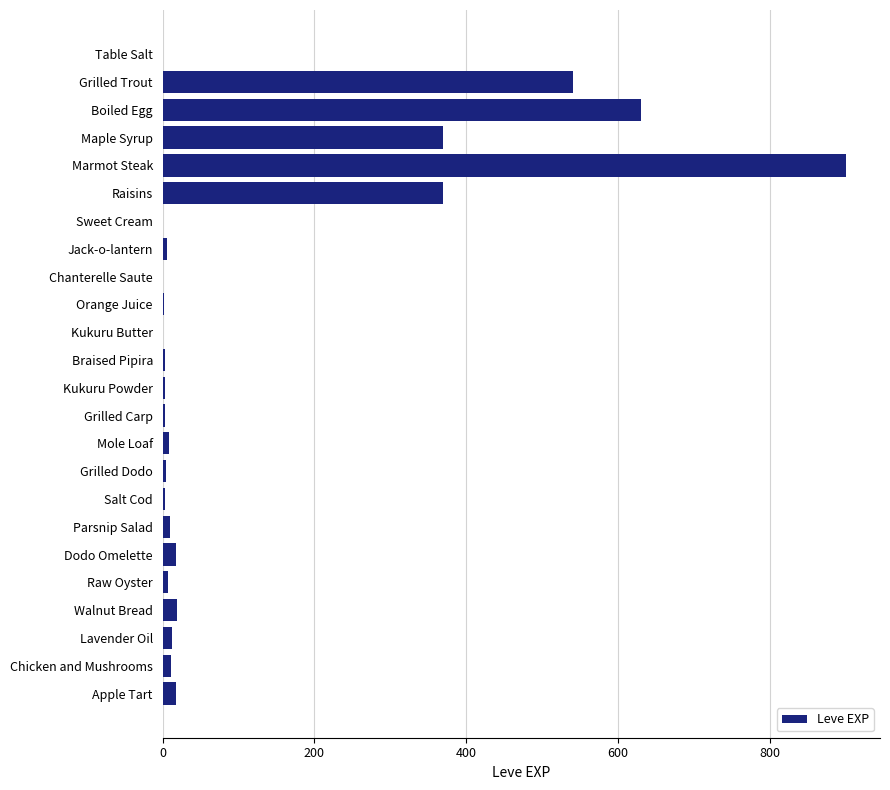

Which has a higher value, Raw Oyster or Boiled Egg?

Boiled Egg